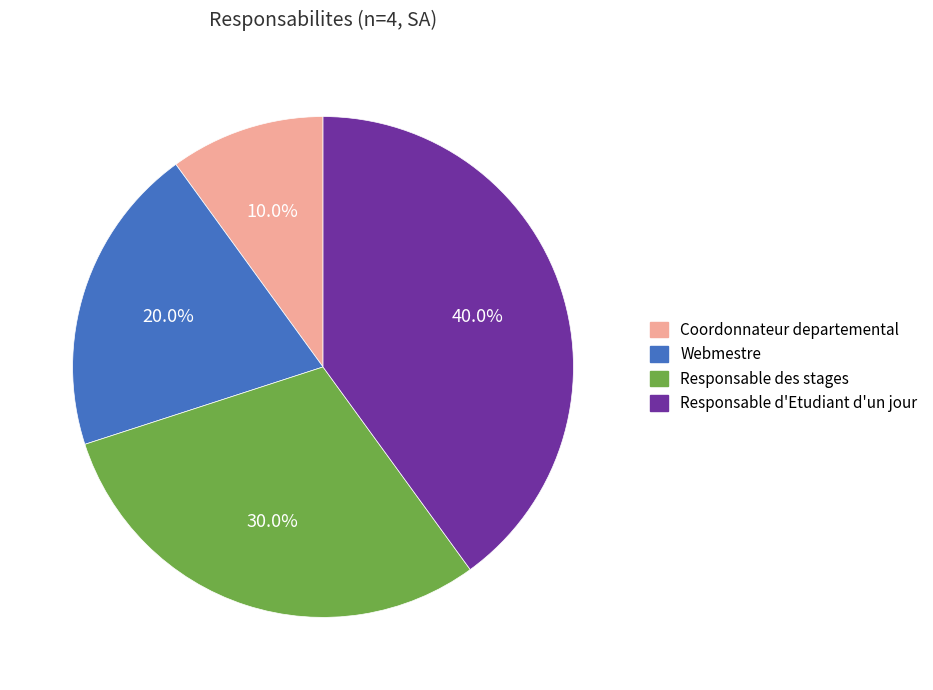

What percentage do Coordonnateur departemental and Responsable des stages together represent?

40.0%